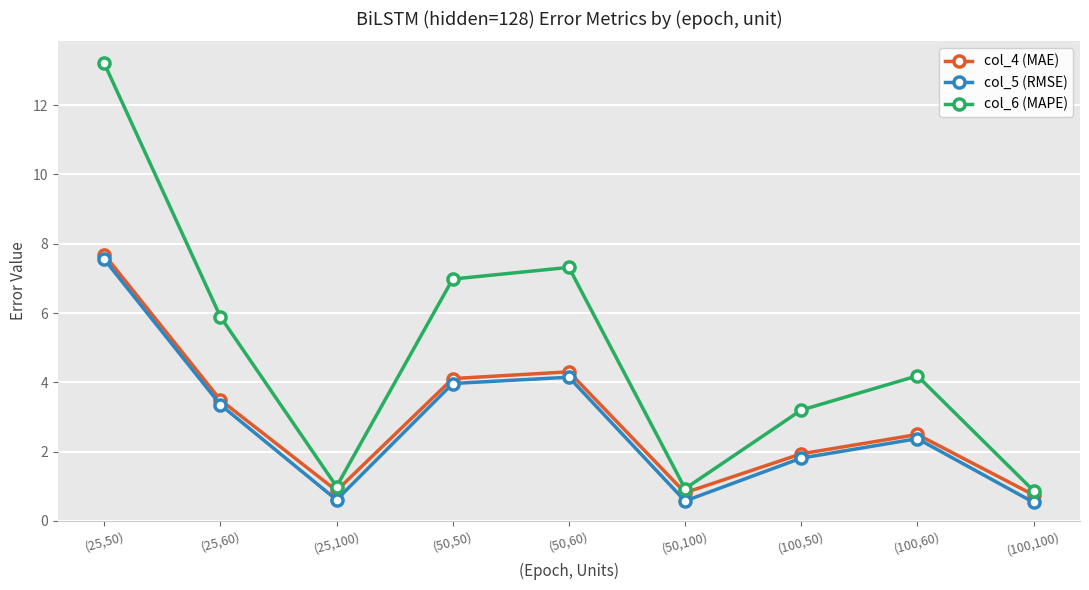

True or false: col_4 (MAE) has more than 2 interior local peaks.

False